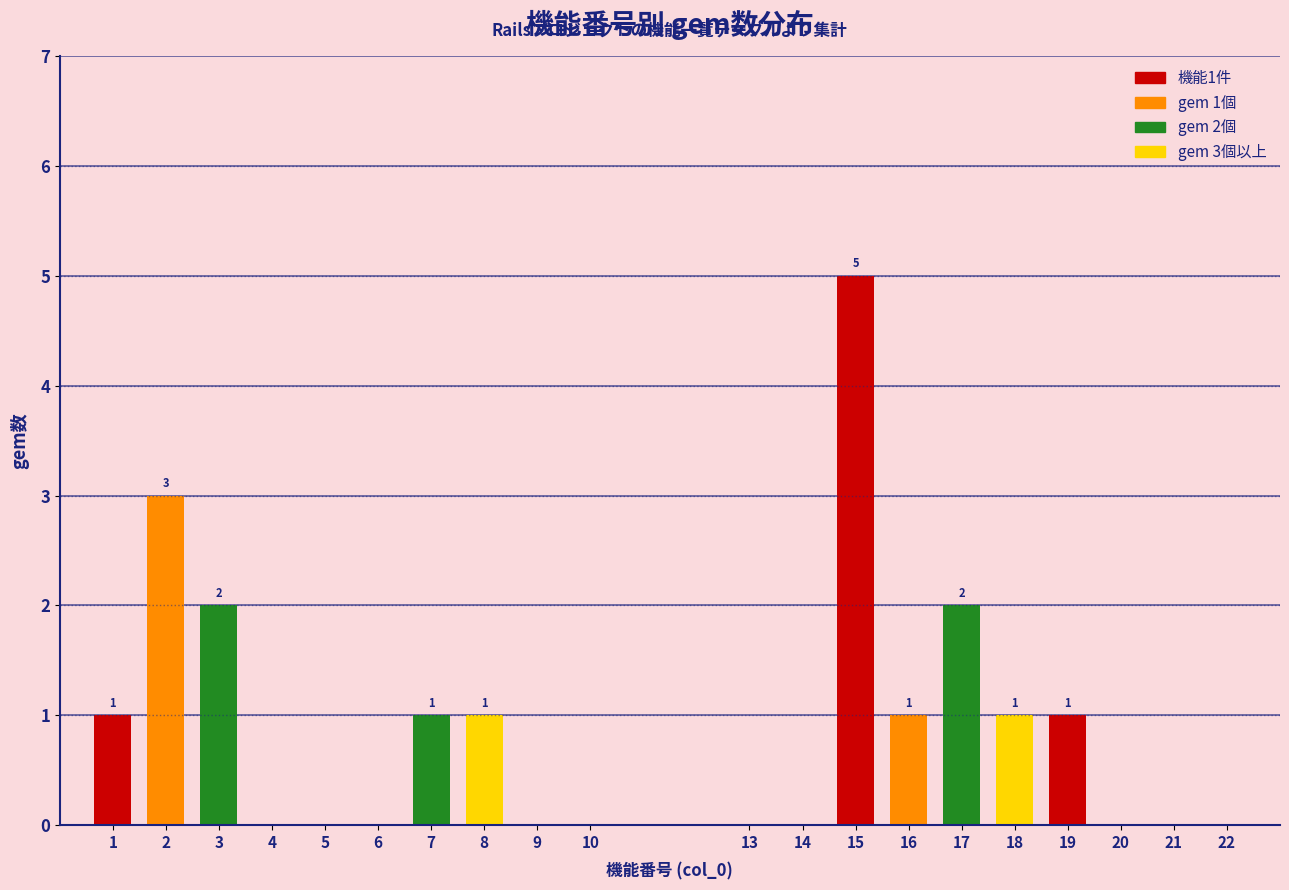

Reading left to right, what are all the values shown in this chart?

1=1	2=3	3=2	4=0	5=0	6=0	7=1	8=1	9=0	10=0	13=0	14=0	15=5	16=1	17=2	18=1	19=1	20=0	21=0	22=0